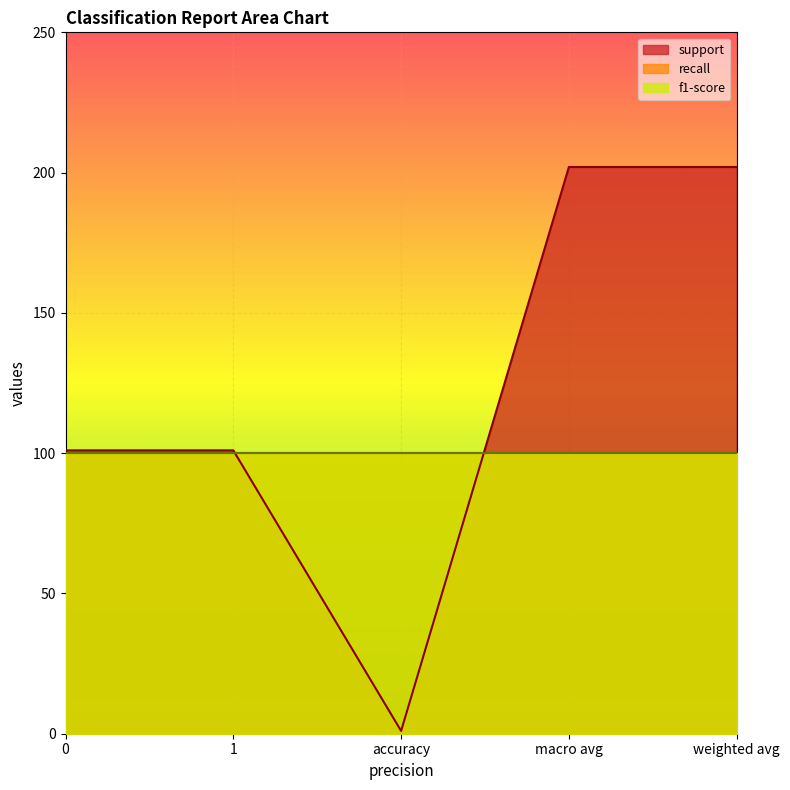

True or false: support and f1-score intersect in this chart.

False